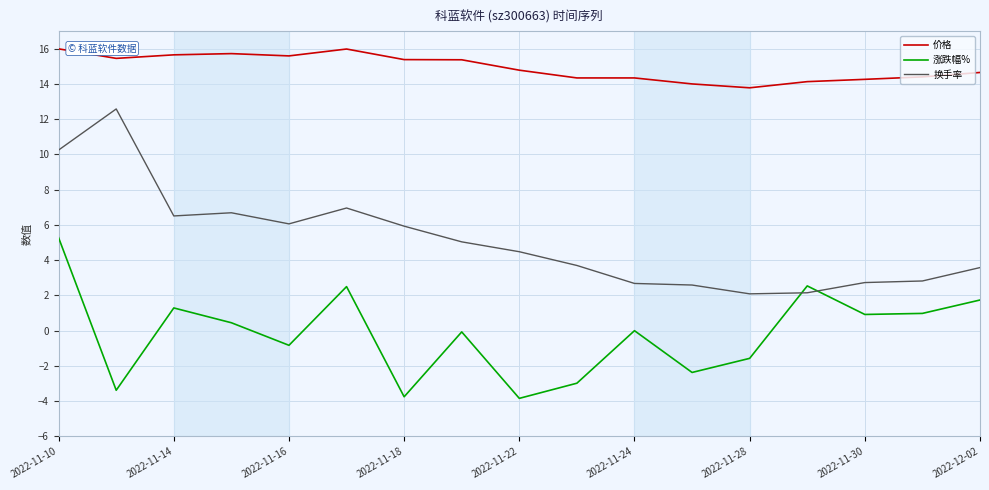

What is the lowest value of the 换手率 series?

2.1